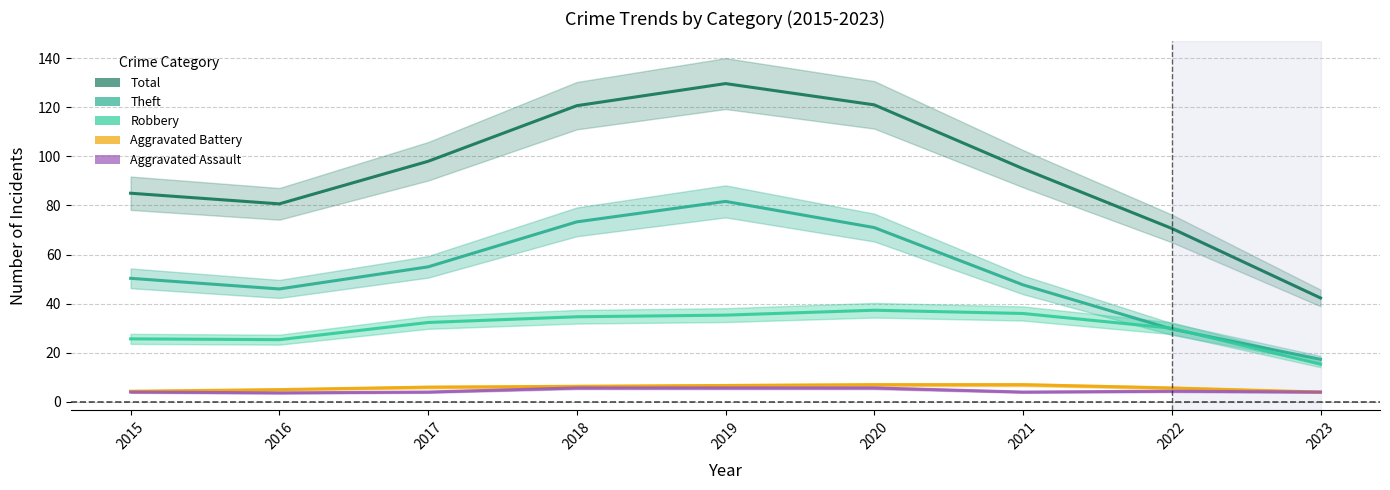

After their last crossing, which series has the higher values: Robbery or Theft?

Robbery